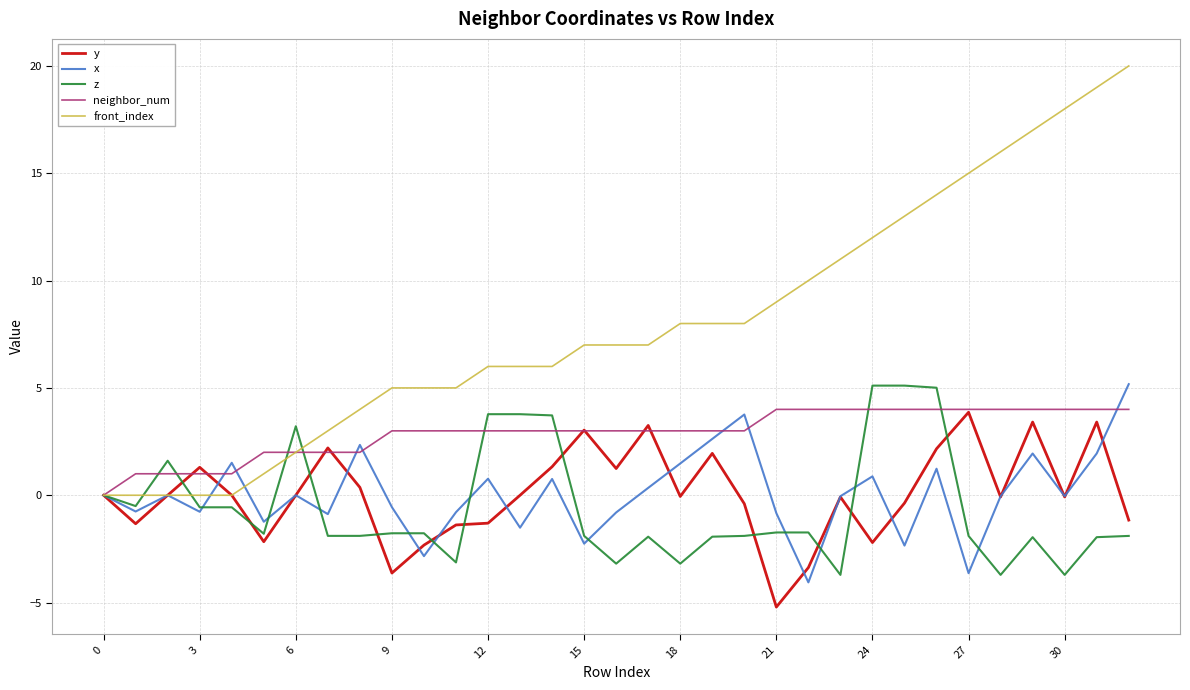

How many lines are shown in the chart?

5